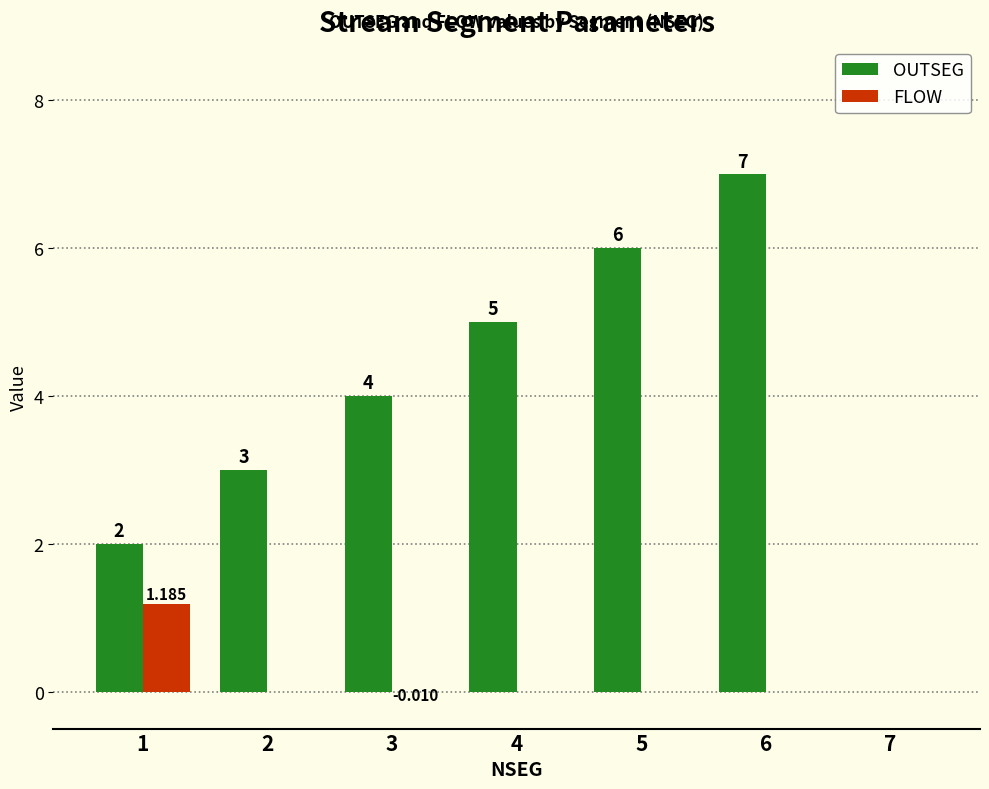

The OUTSEG series shows 6.0 at 5. True or false?

True